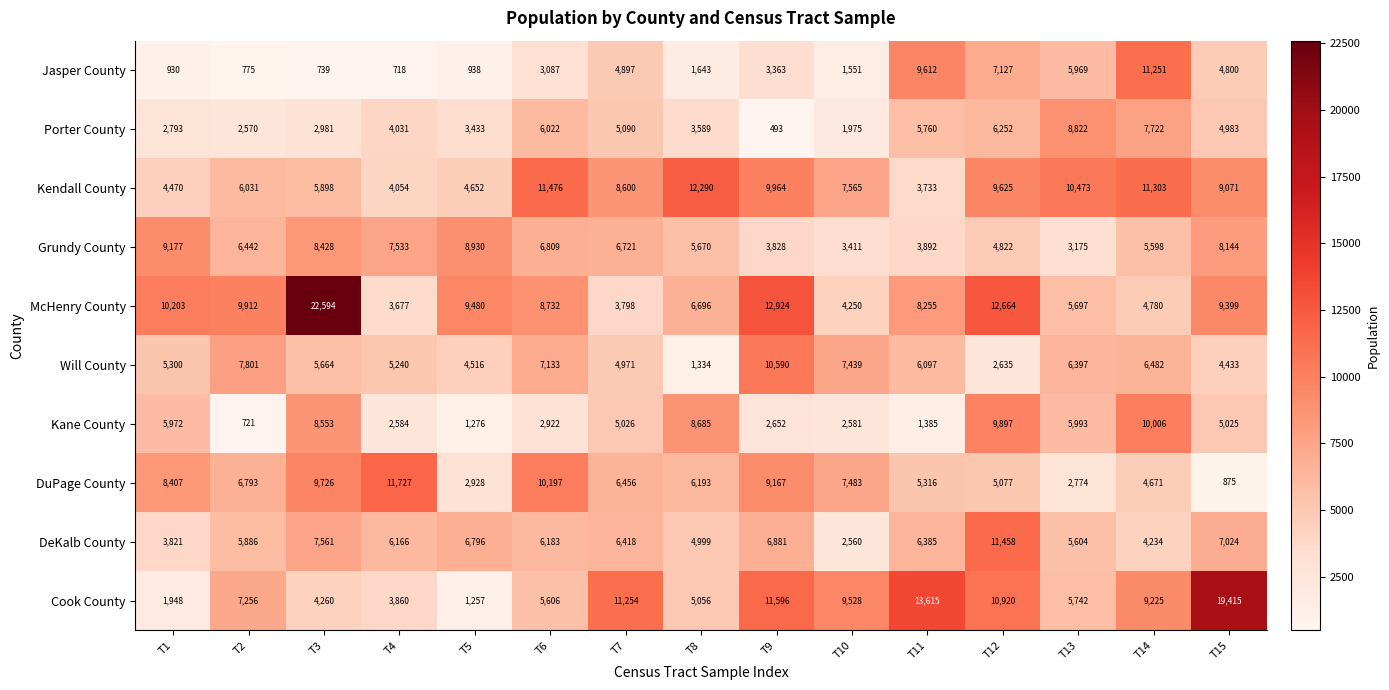

Count the number of categories in the chart.

15